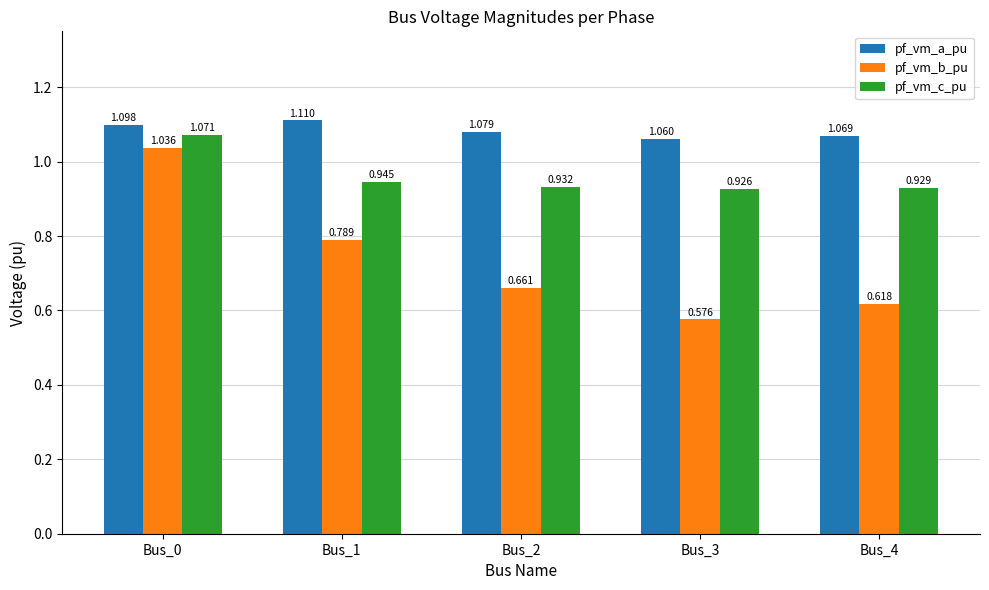

How many pf_vm_a_pu values are between 1 and 2?

5